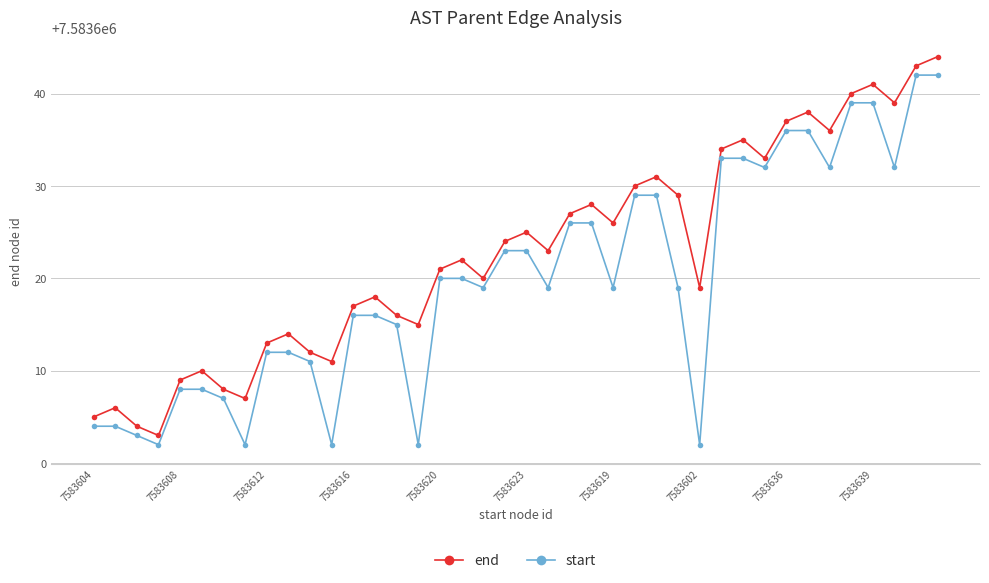

Reading right to left, list all the values displayed in this chart.

end: 7583644	7583643	7583639	7583641	7583640	7583636	7583638	7583637	7583633	7583635	7583634	7583619	7583629	7583631	7583630	7583626	7583628	7583627	7583623	7583625	7583624	7583620	7583622	7583621	7583615	7583616	7583618	7583617	7583611	7583612	7583614	7583613	7583607	7583608	7583610	7583609	7583603	7583604	7583606	7583605
start: 7583642	7583642	7583632	7583639	7583639	7583632	7583636	7583636	7583632	7583633	7583633	7583602	7583619	7583629	7583629	7583619	7583626	7583626	7583619	7583623	7583623	7583619	7583620	7583620	7583602	7583615	7583616	7583616	7583602	7583611	7583612	7583612	7583602	7583607	7583608	7583608	7583602	7583603	7583604	7583604